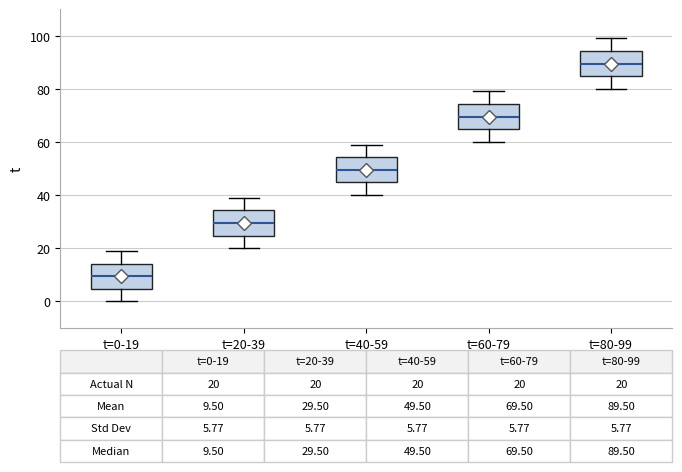

Which box's median line is the highest?

t=80-99